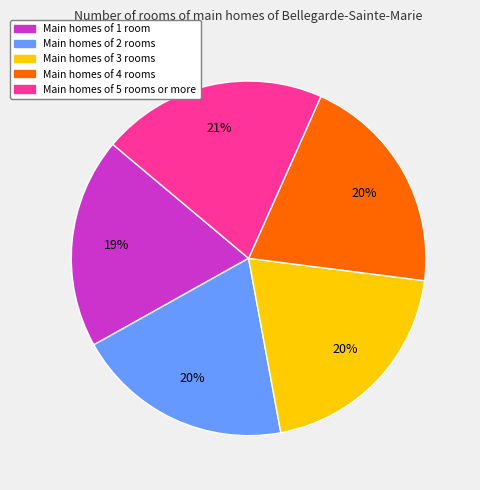

Is there a majority slice in this chart?

No